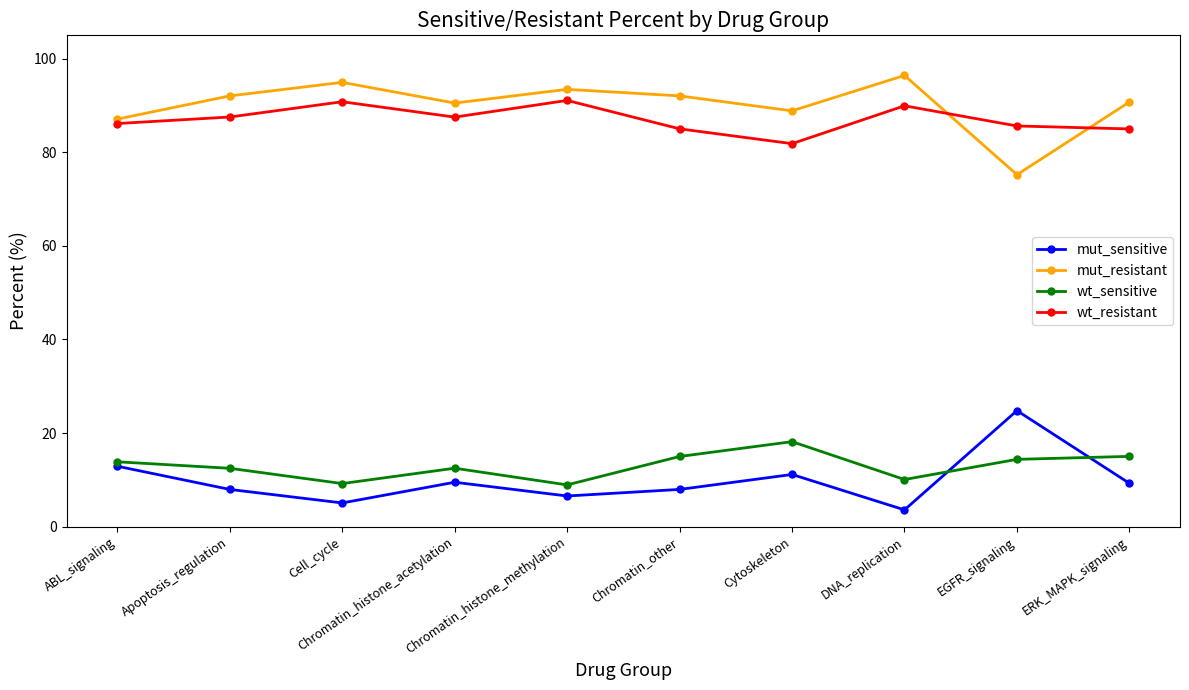

What is the lowest value of the mut_sensitive series?

3.6